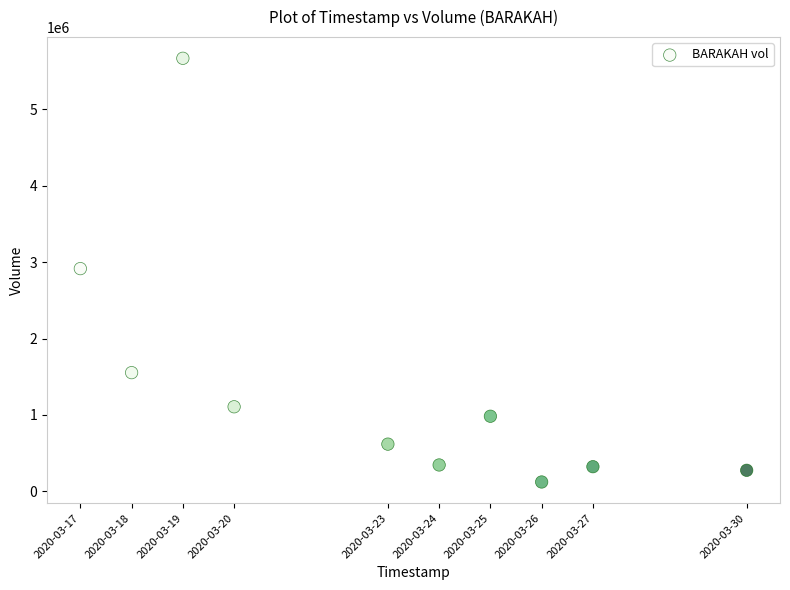

What is the average Y value?

1390910